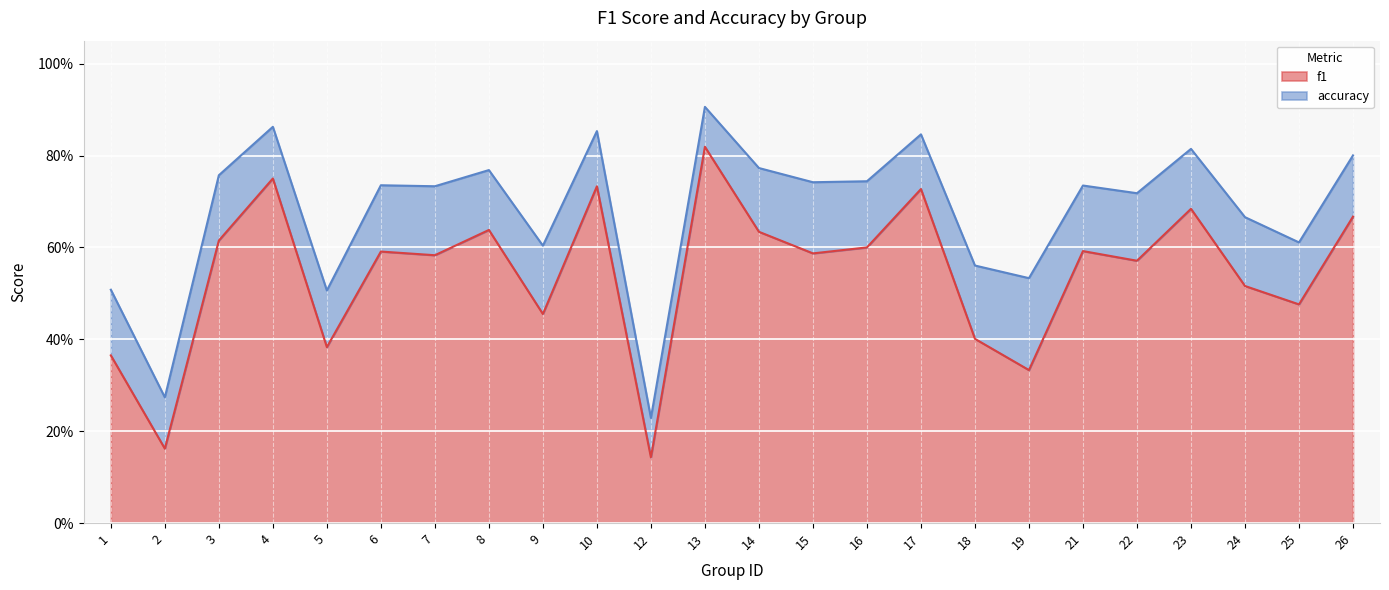

True or false: the data has more than 0 interior local peaks.

True